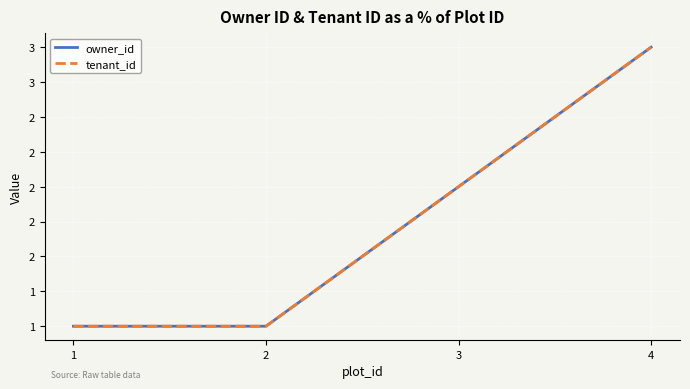

Is this an area chart (filled region under the line)?

No